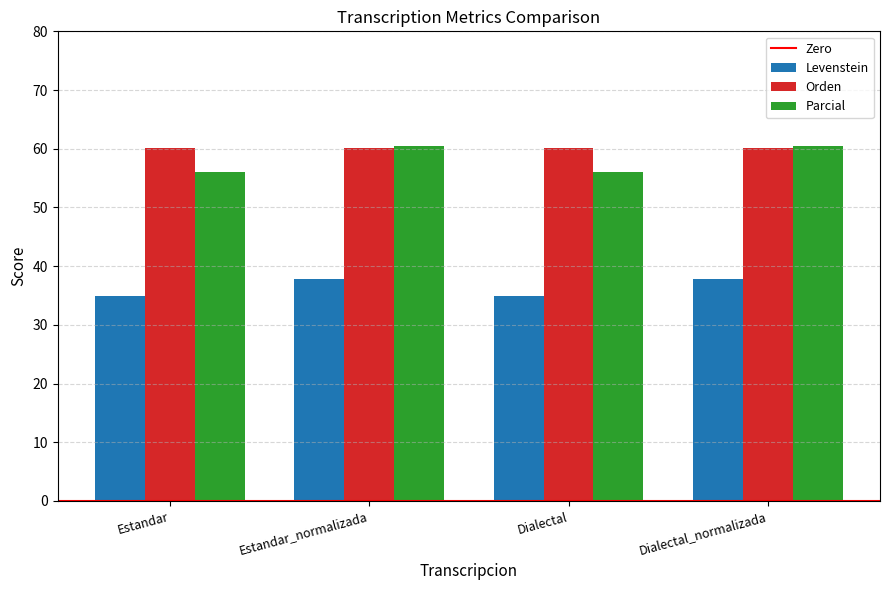

What is the difference between the highest and lowest values at Dialectal_normalizada?

22.6